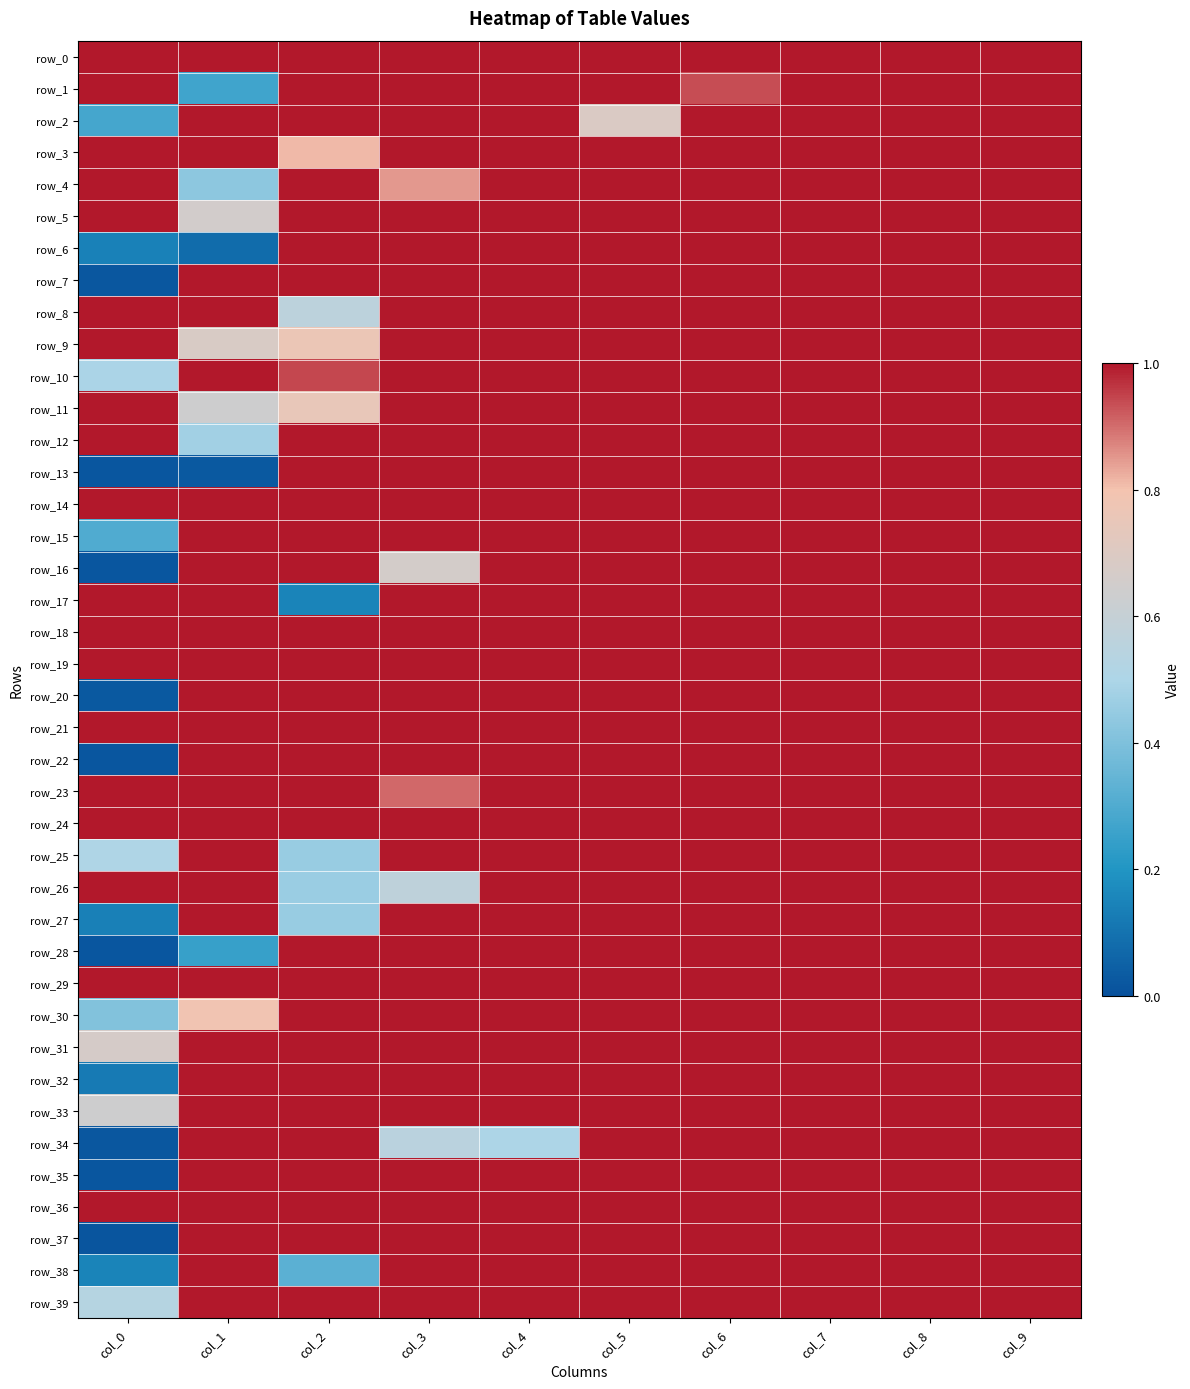

At how many categories does at least one series exceed 0?

10